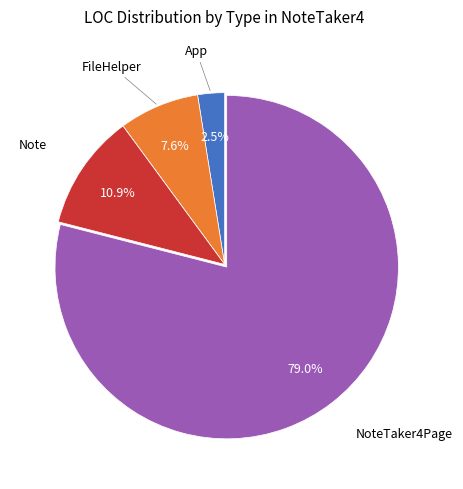

Does any single category account for the majority?

Yes